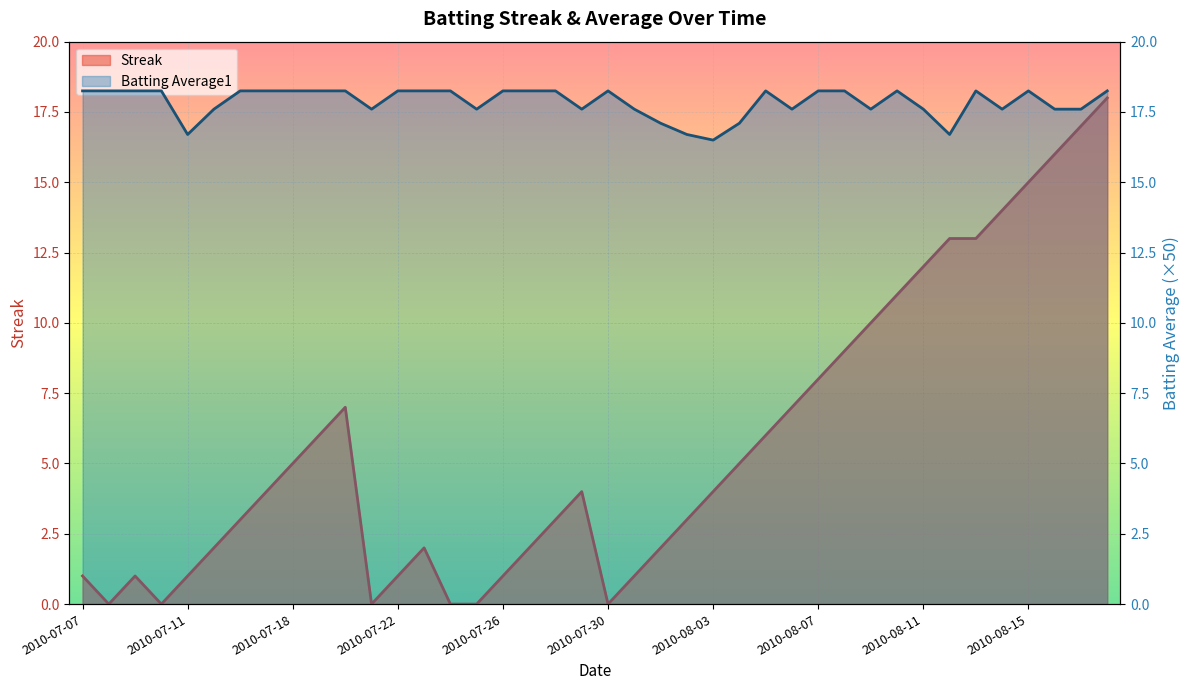

What is the label of the 17th point from the left?

2010-07-26